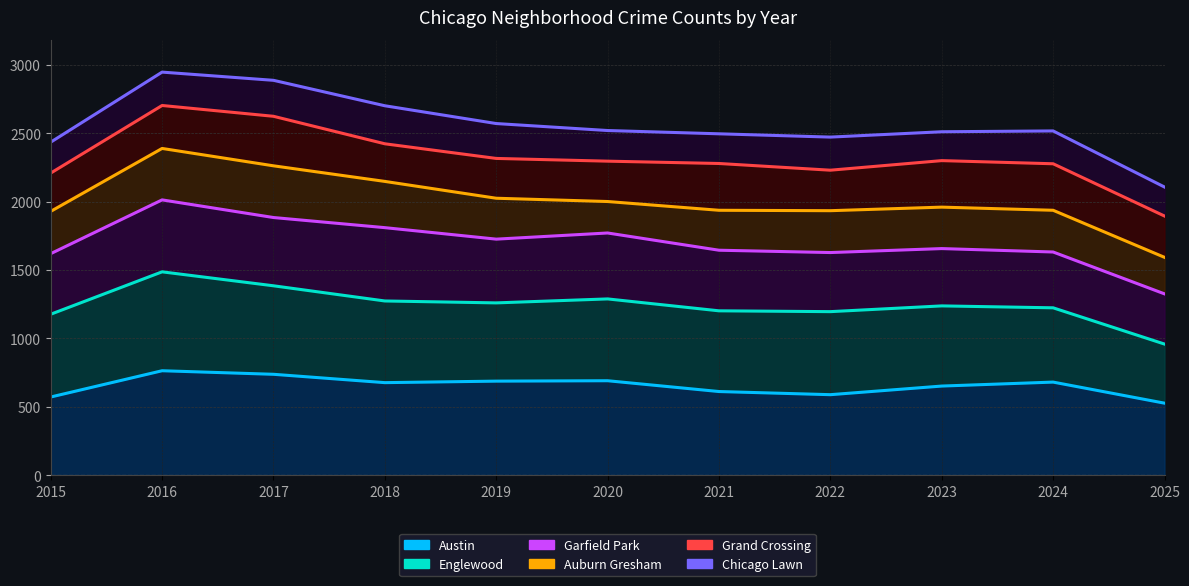

Reading left to right, extract all data points from this chart.

Austin: 572	764	738	677	688	691	612	589	652	681	527
Englewood: 1177	1487	1385	1274	1260	1289	1202	1196	1238	1224	959
Garfield Park: 1620	2013	1884	1810	1726	1771	1645	1628	1657	1632	1326
Auburn Gresham: 1929	2389	2262	2148	2025	2001	1937	1934	1960	1937	1593
Grand Crossing: 2209	2703	2624	2423	2316	2296	2279	2230	2300	2277	1895
Chicago Lawn: 2435	2947	2887	2701	2571	2520	2496	2472	2511	2517	2107